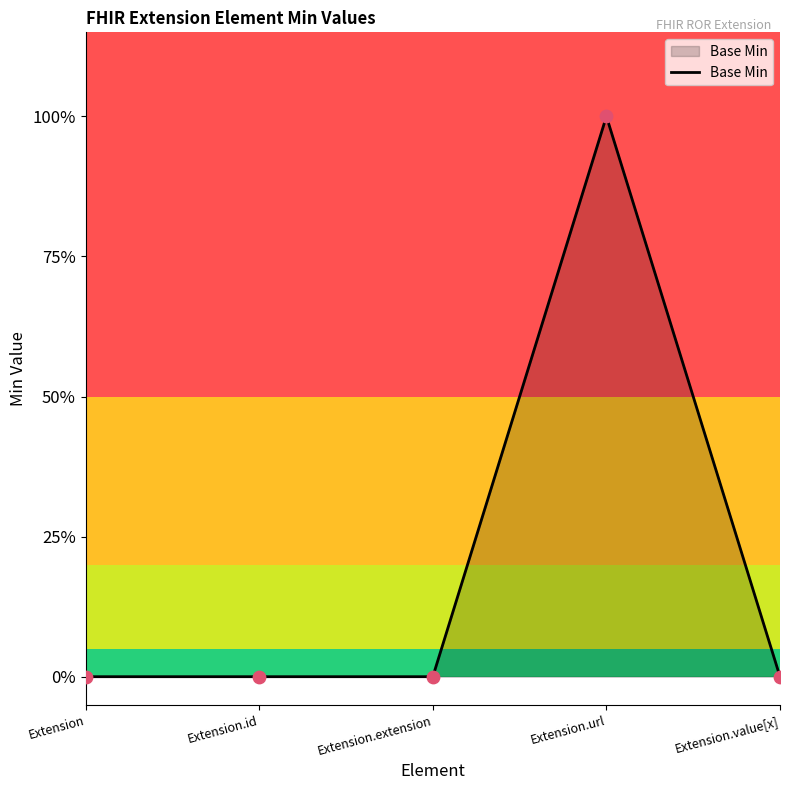

What is the change in value from Extension to Extension.url?

+1